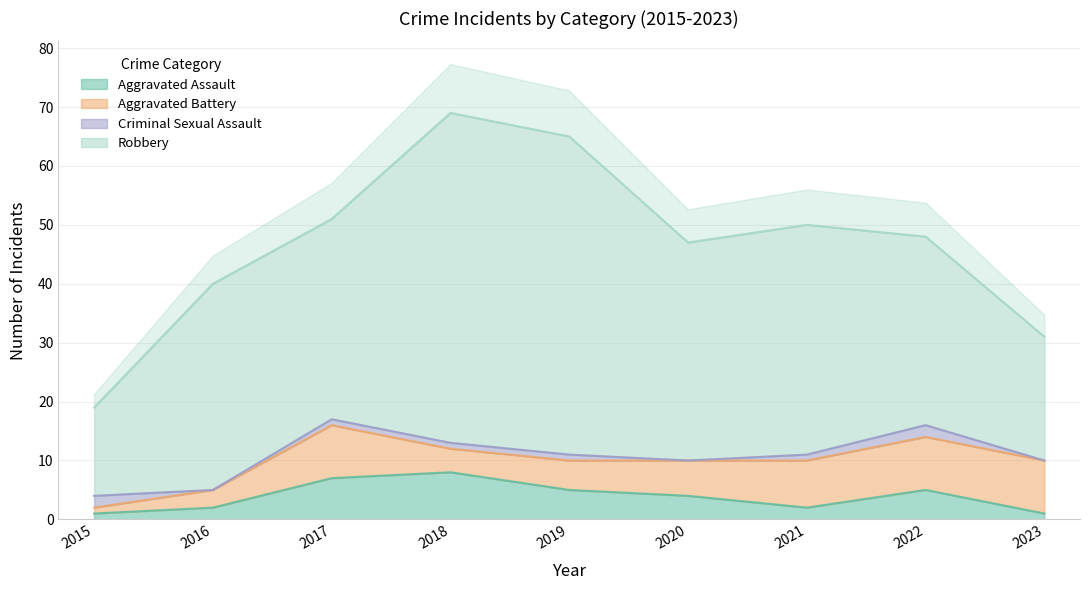

What is the sum of the Aggravated Assault values at 2019 and 2023?

6